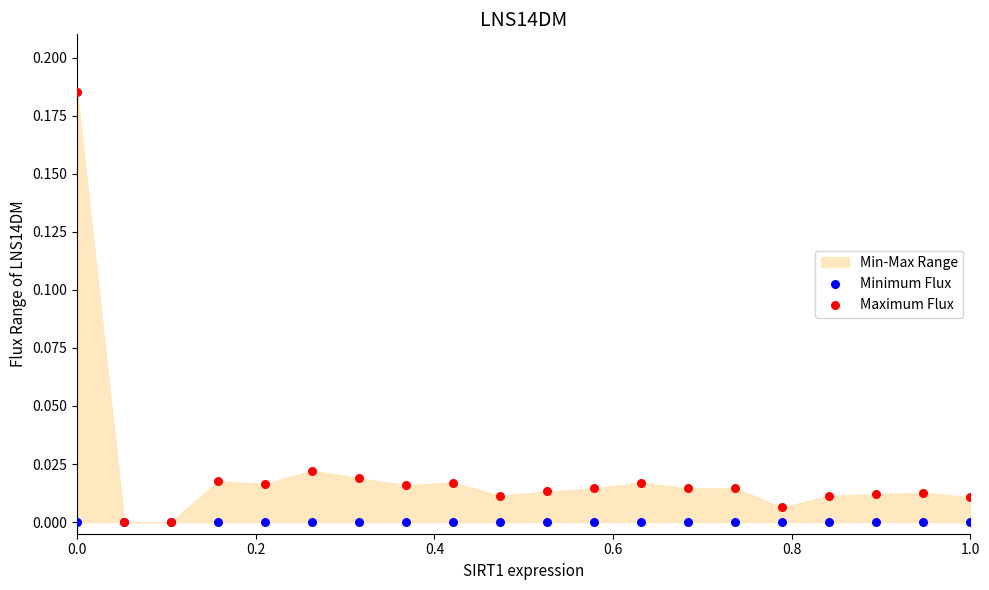

Which series reaches the minimum Y coordinate?

Minimum Flux